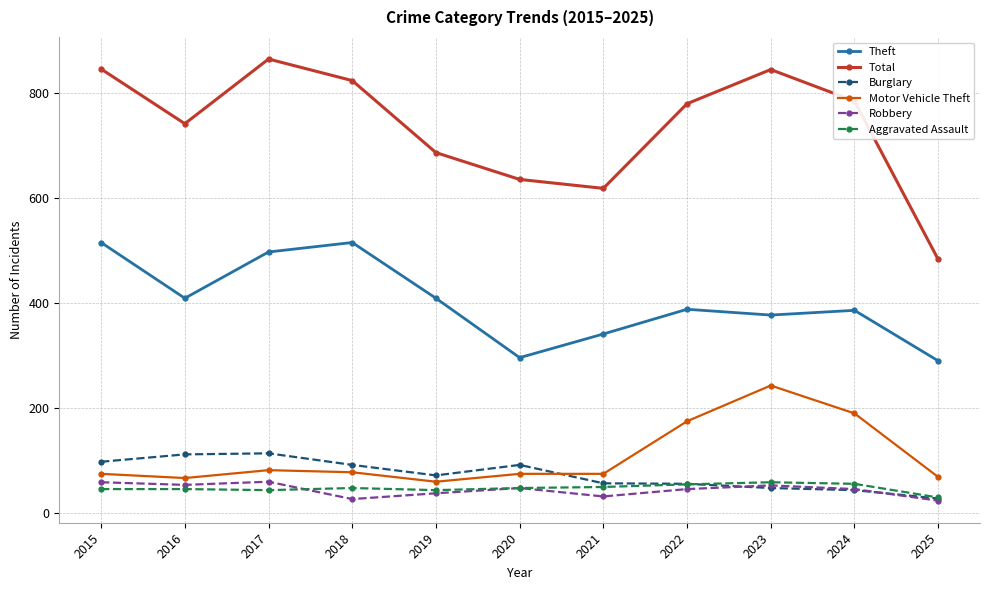

What is the total value across all series at 2018?

1583